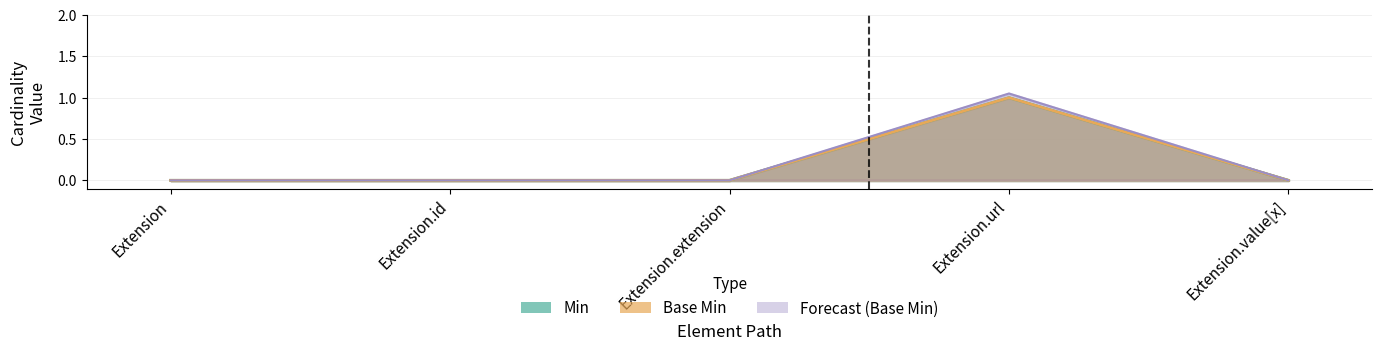

How many categories are shown in the chart?

10